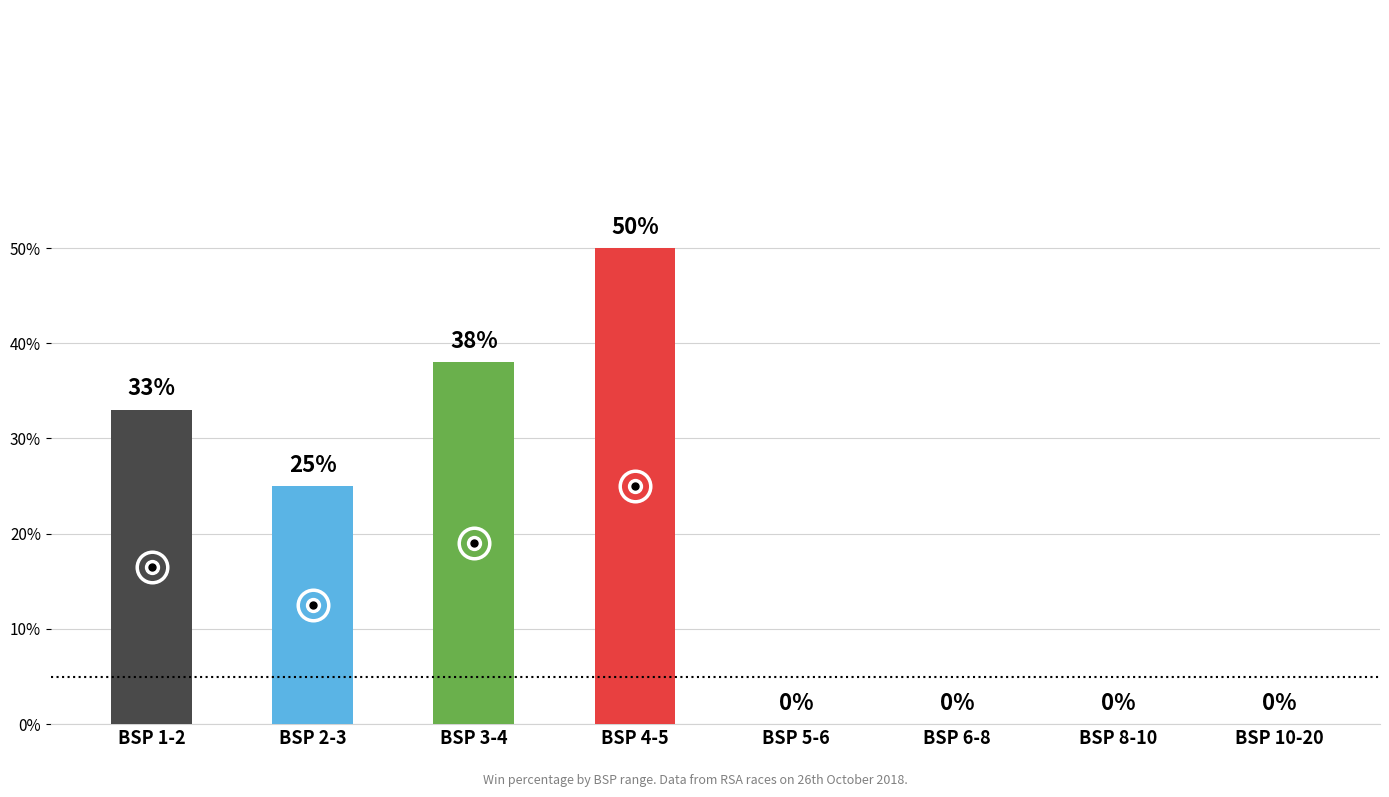

Which category has the highest value across all series?

BSP 4-5